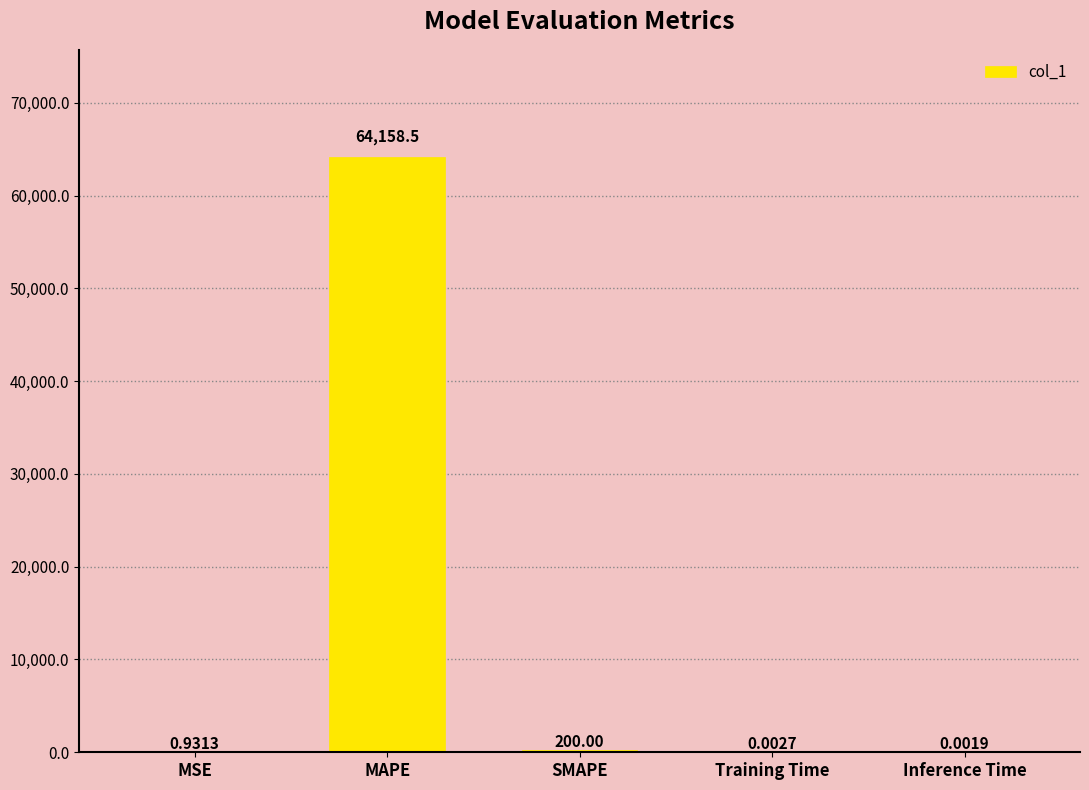

Which label corresponds to the largest value in the chart?

MAPE